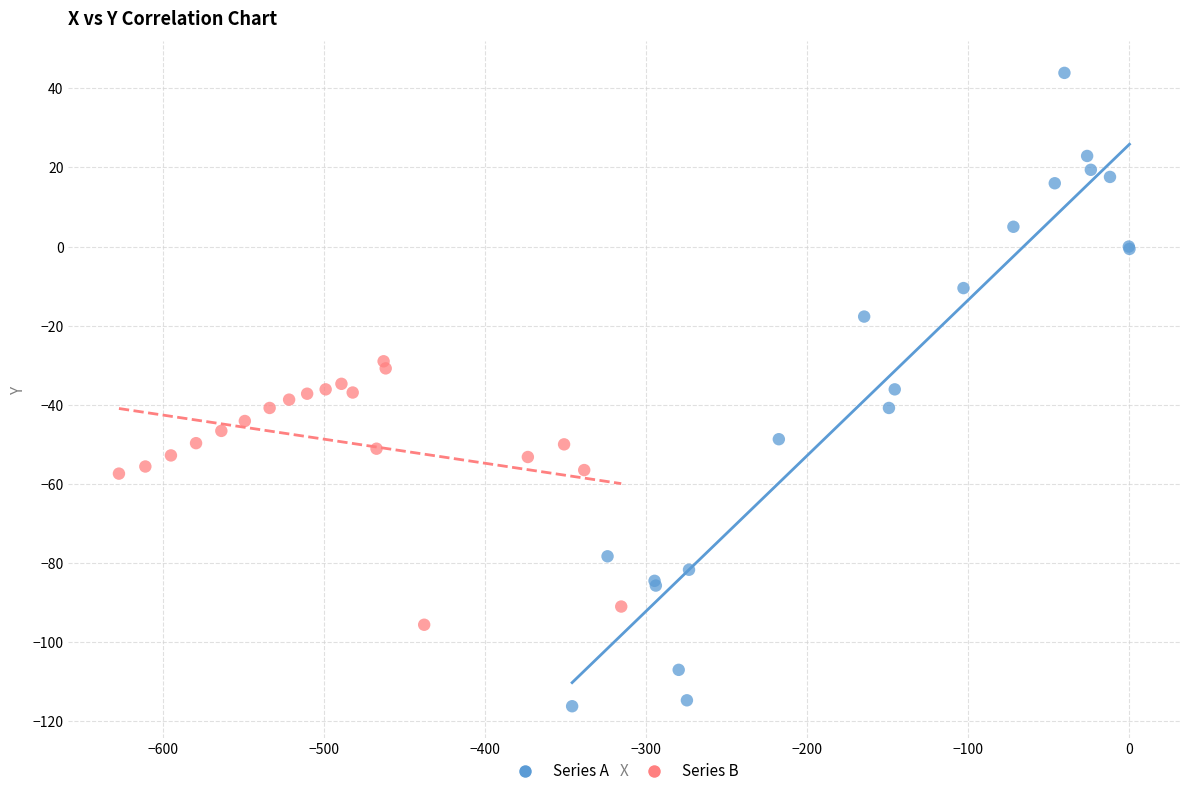

Which series contains the lowest Y value?

Series A